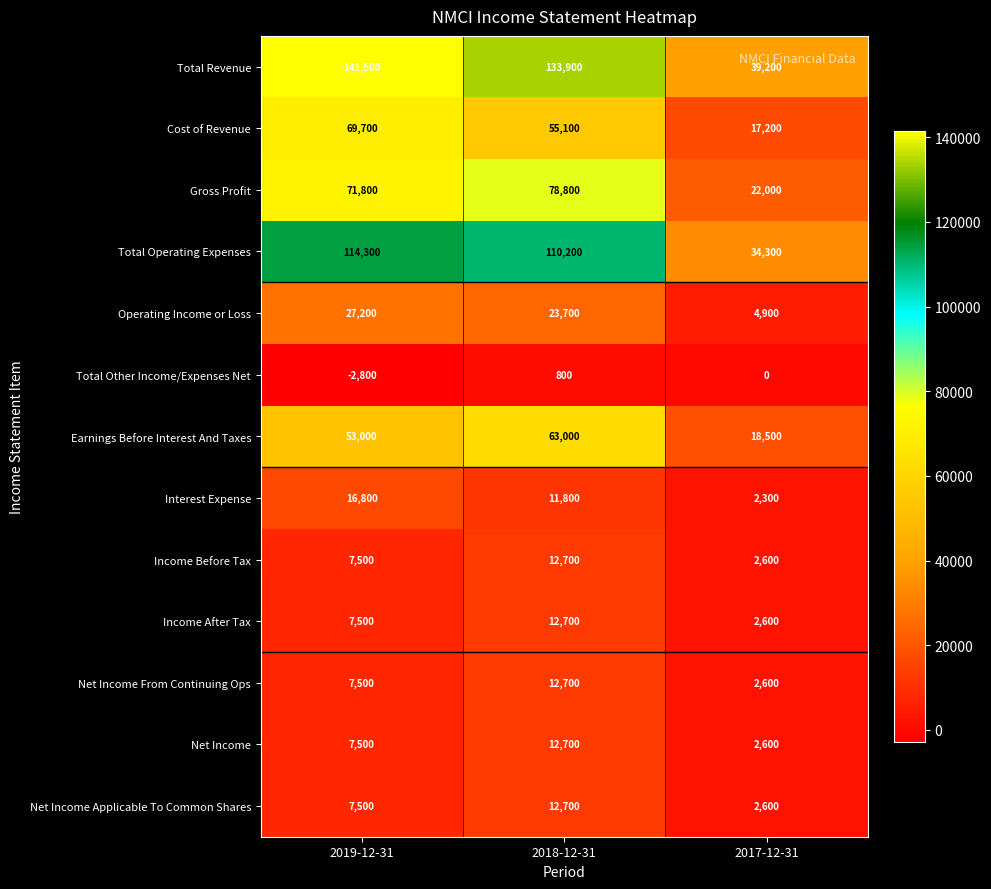

What is the sum of the Income After Tax values at 2019-12-31 and 2017-12-31?

10100